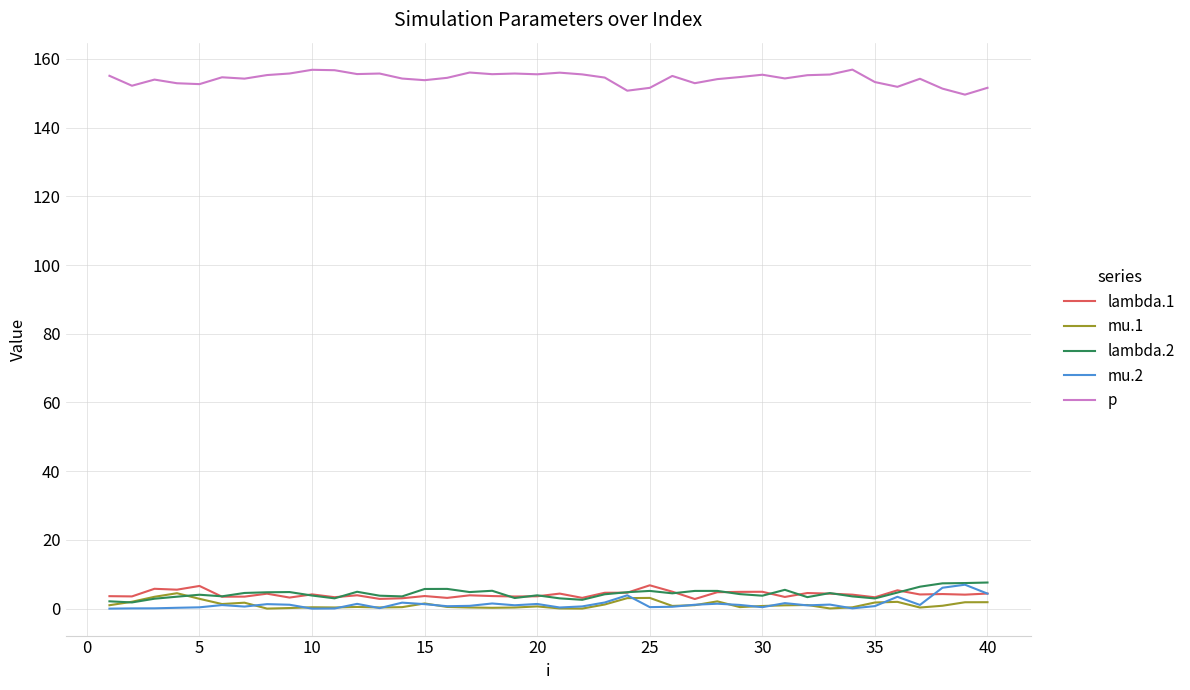

Which series has the largest total across all categories?

p